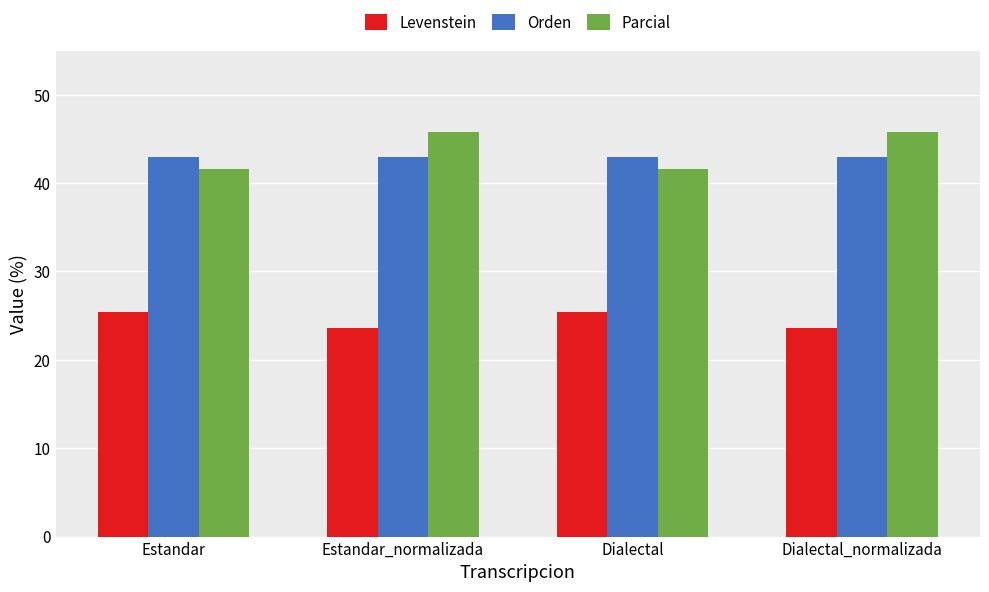

Which series has the widest spread of values?

Parcial